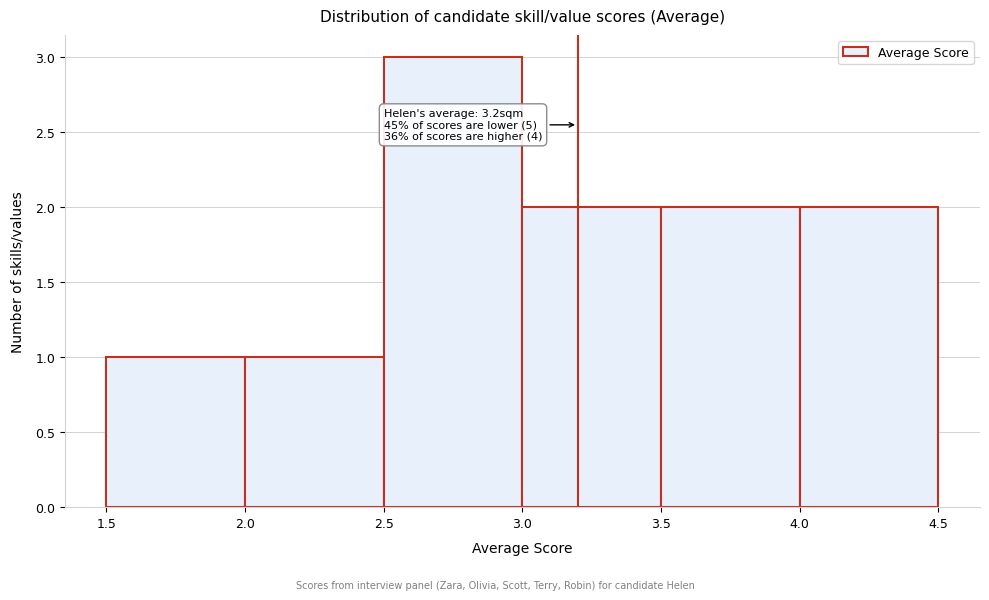

Which range on the x-axis has the tallest bar?

2.5 to 3.0